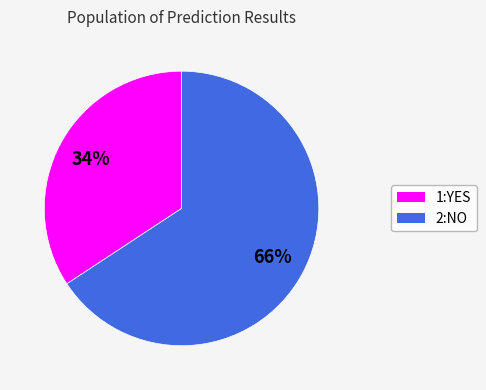

Which category has the smallest portion of the pie?

1:YES